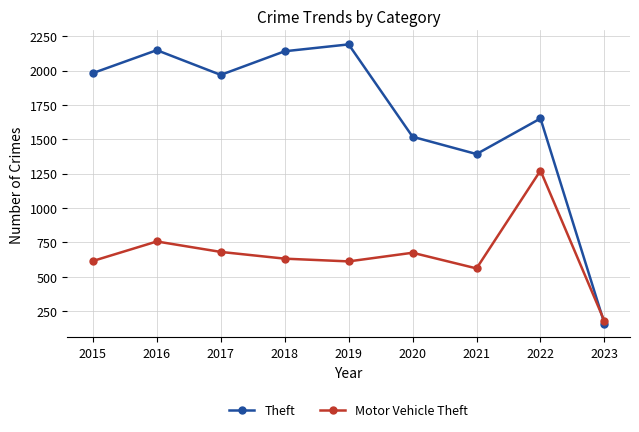

What is the sum of the Theft values at 2018 and 2015?

4121